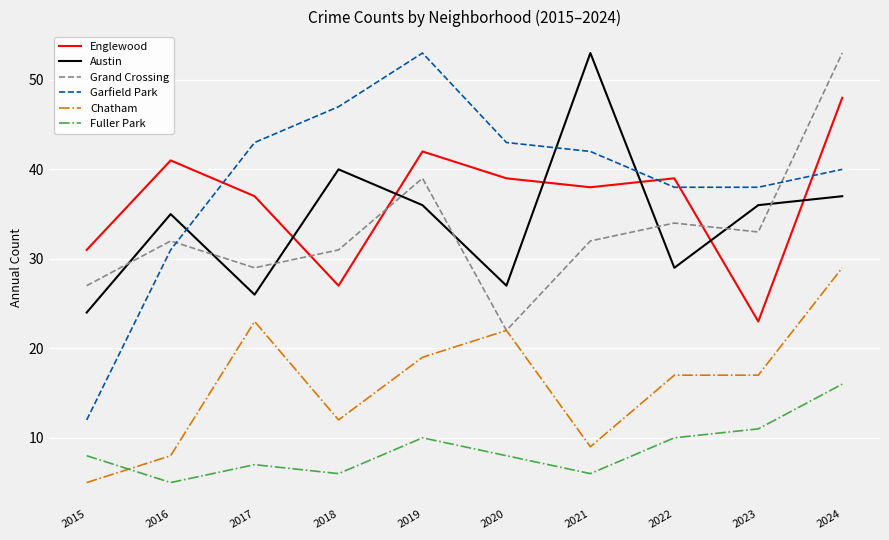

At which label does Fuller Park reach its peak?

2024